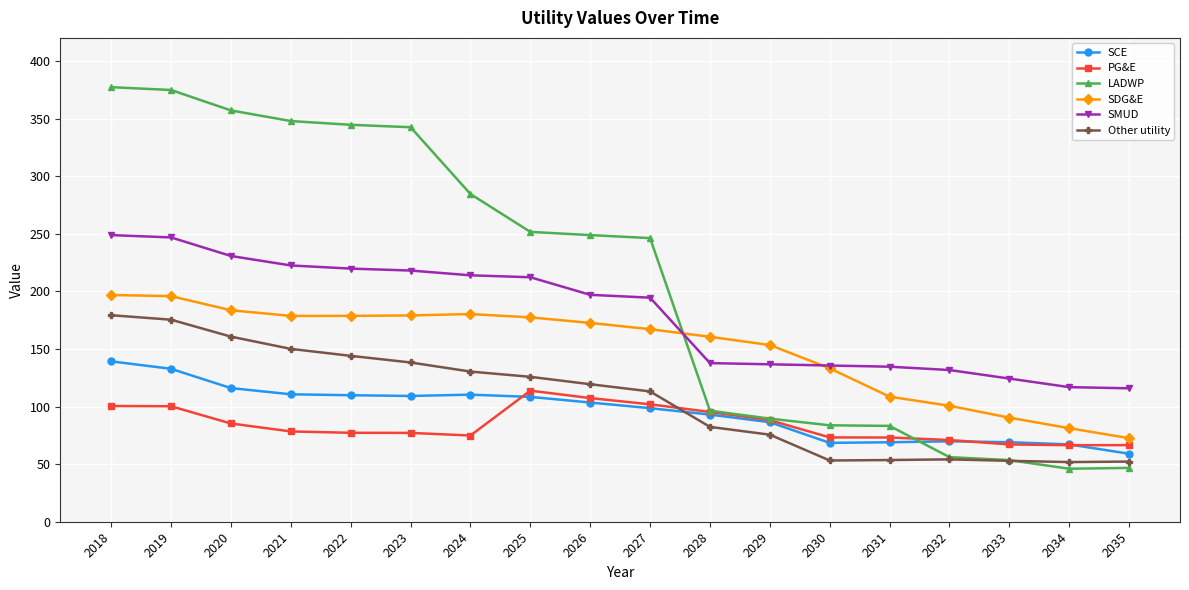

What is the value of the SCE point at the 12th from the left?

86.4